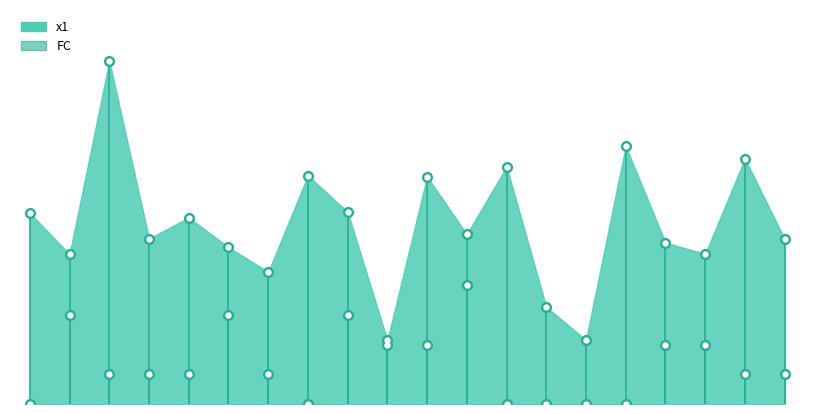

Which series has the widest spread of values?

x1